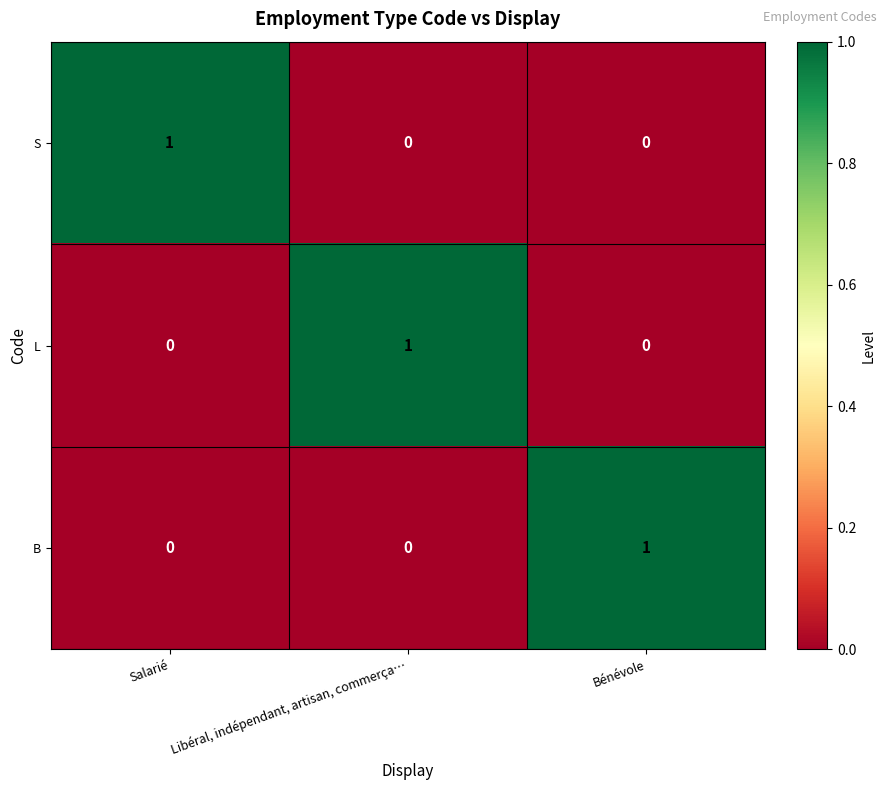

The L series shows 1 at Libéral, indépendant, artisan, commerça…. True or false?

True